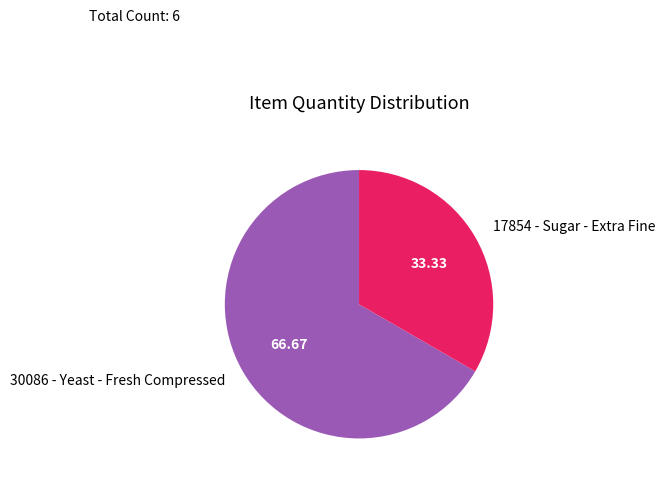

What is the ratio of the value at 17854 - Sugar - Extra Fine to the value at 30086 - Yeast - Fresh Compressed?

0.5